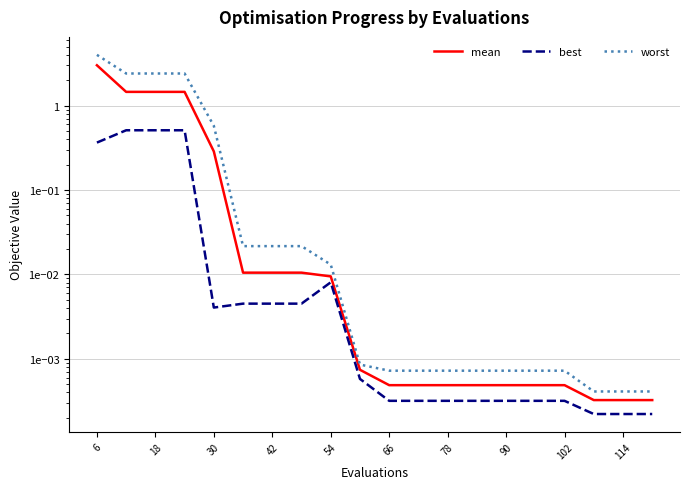

The value of worst at 6 is 6.2. True or false?

False